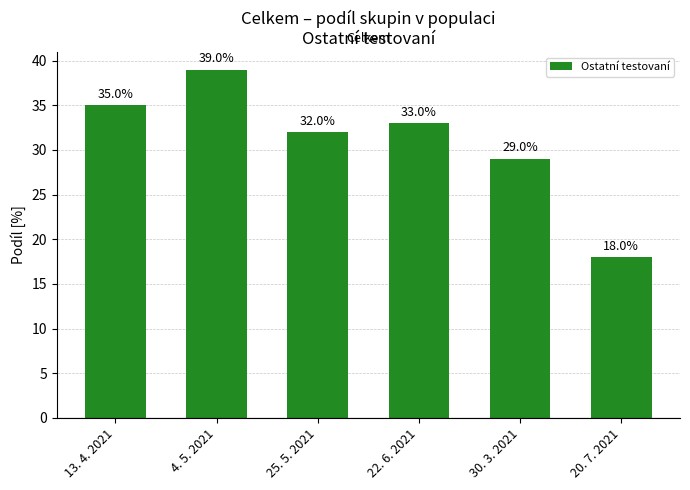

Which label corresponds to the largest value in the chart?

4. 5. 2021